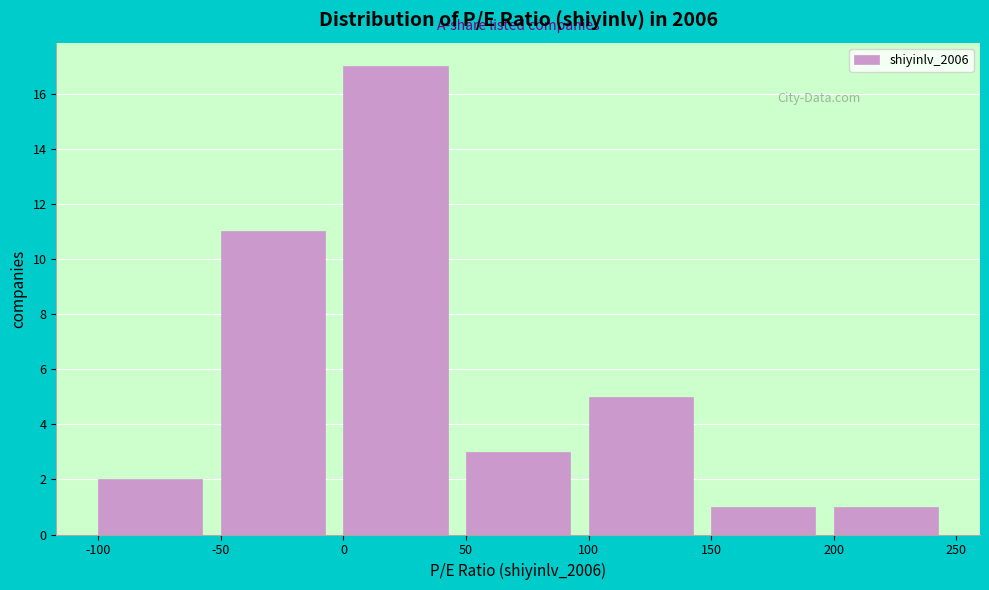

Which range on the x-axis has the tallest bar?

0 to 50